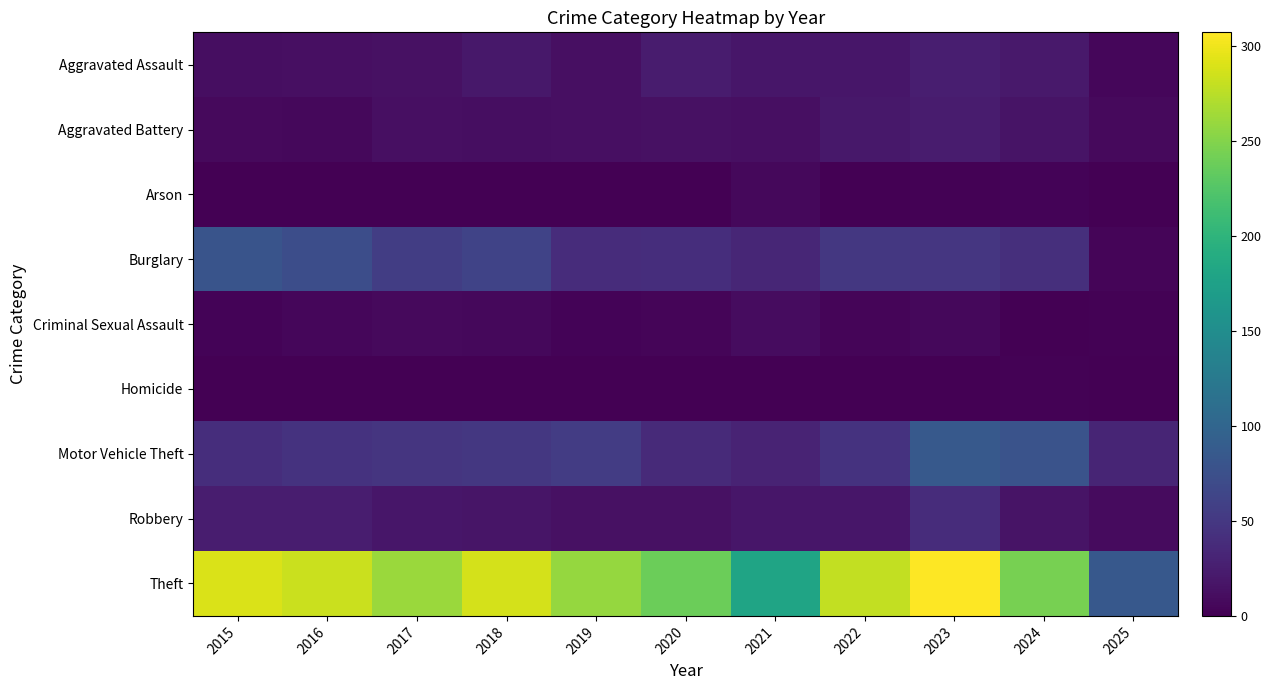

Which series has the largest total across all categories?

Theft